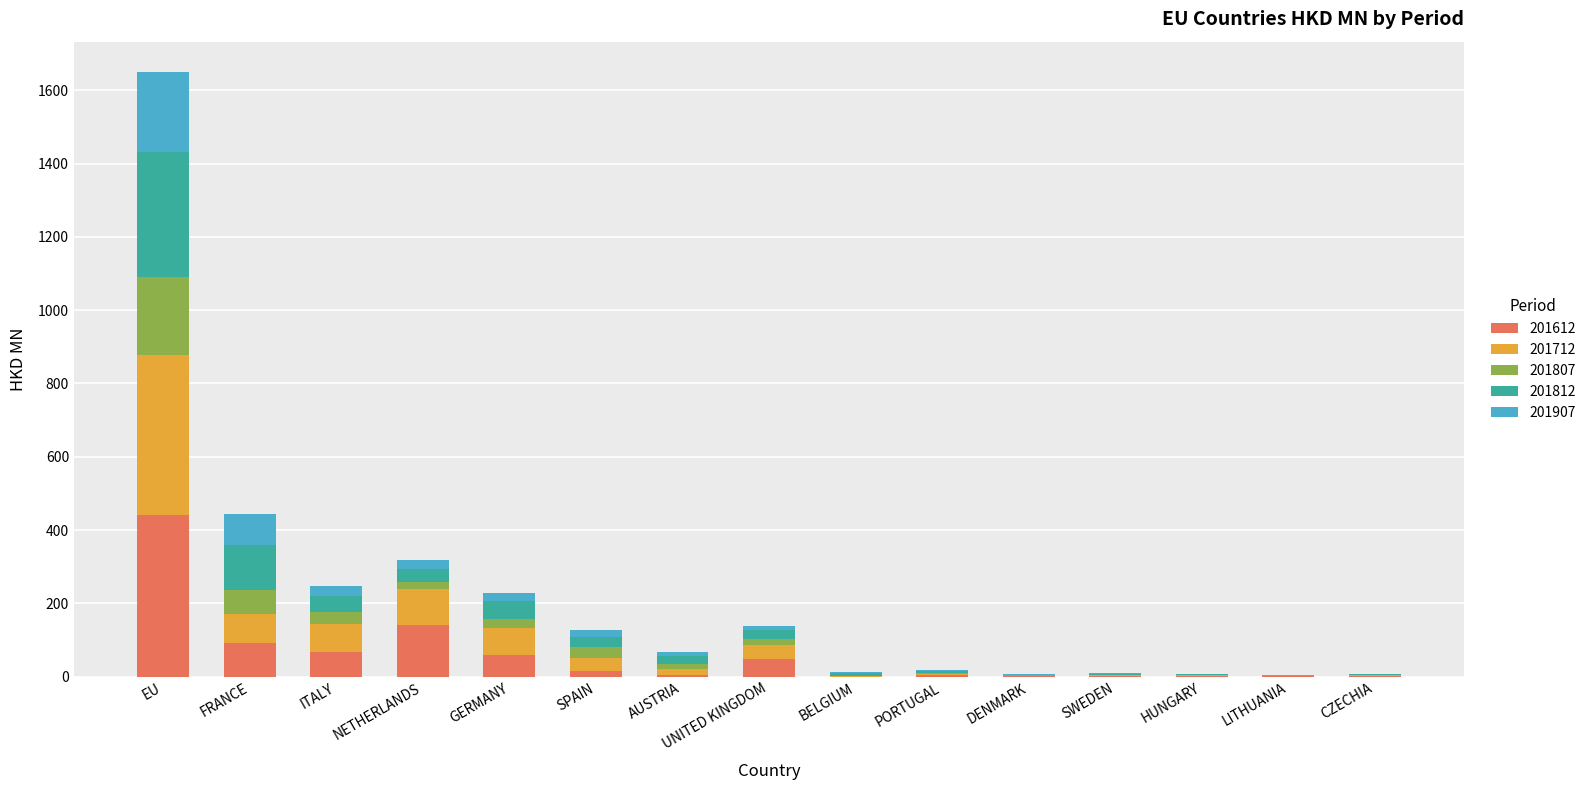

How many series are shown in this chart?

5